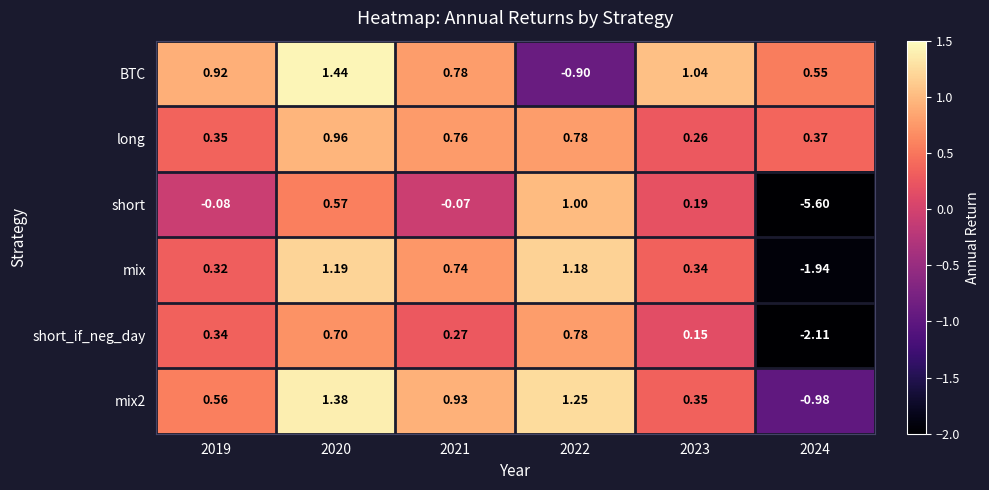

Between 2019 and 2024, which series saw the biggest shift?

short